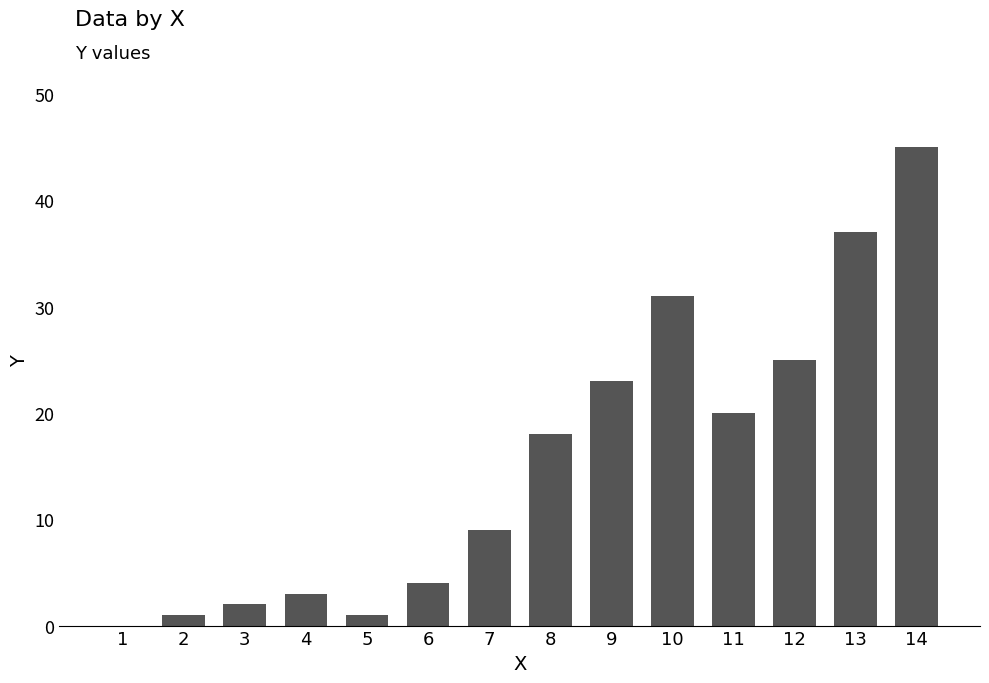

What is the sum of the values at 13 and 12?

62